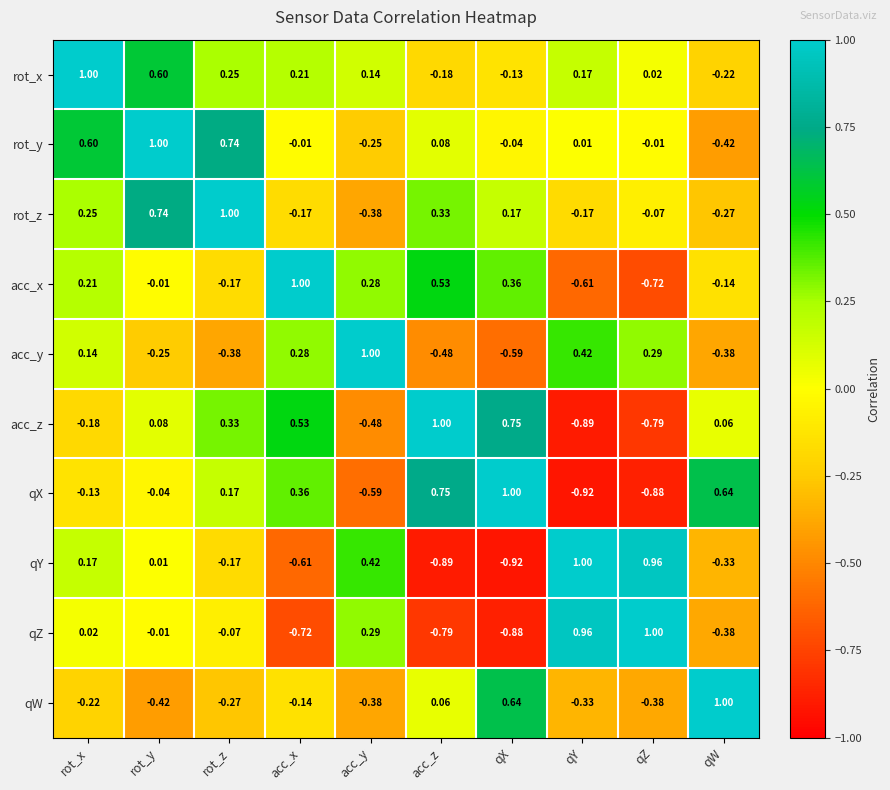

Is the value of qY at acc_y greater than the value of rot_z at rot_x?

Yes